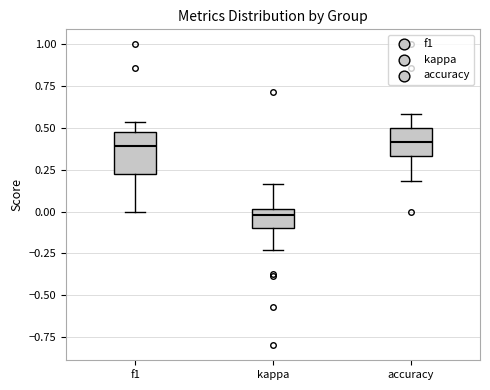

Which box is the tallest, from its lower edge to its upper edge?

f1